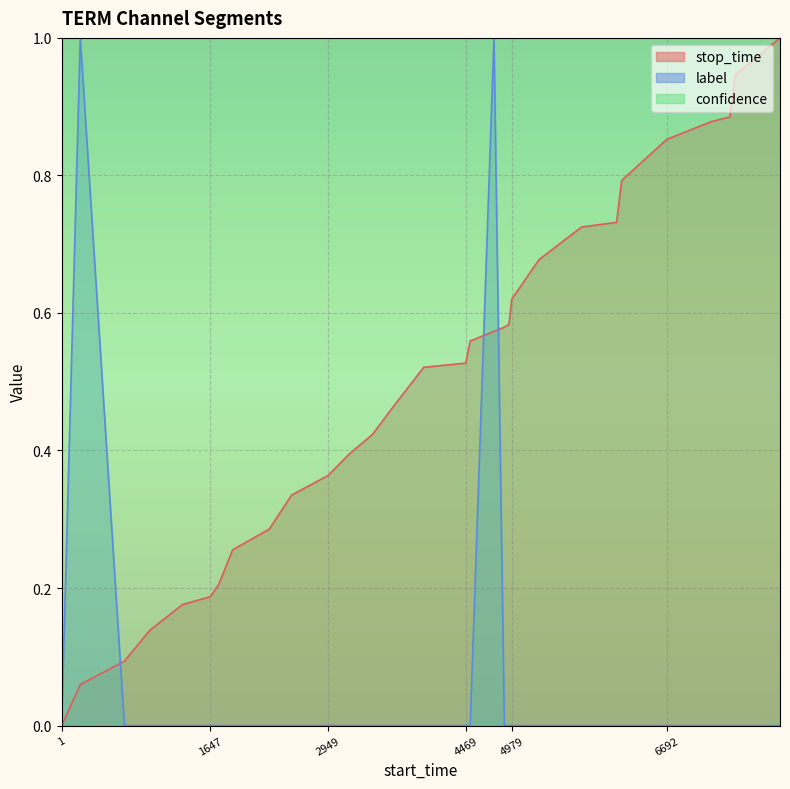

True or false: label has a value of 0.6 at 6692.

False